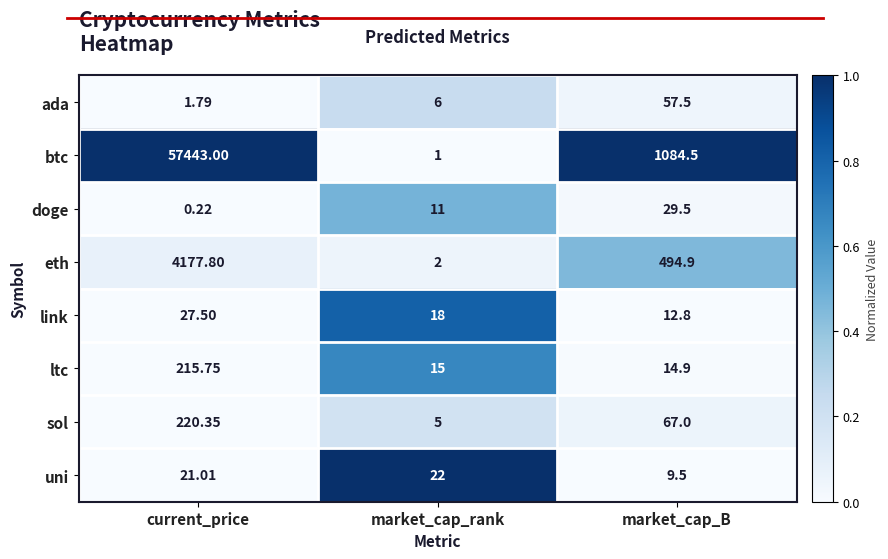

At which label does sol reach its peak?

current_price